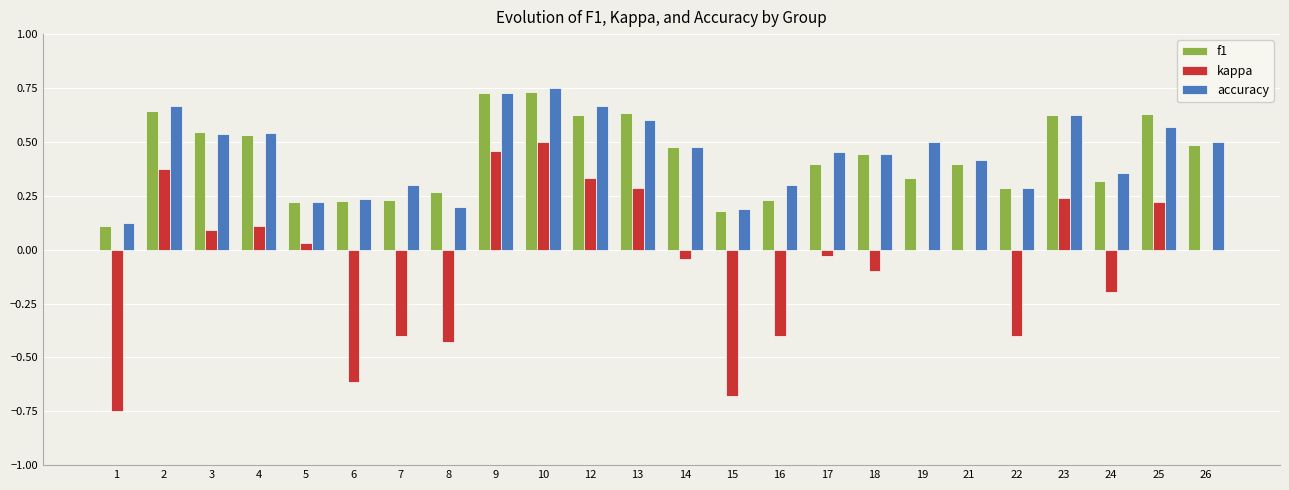

Are the bars horizontal?

No